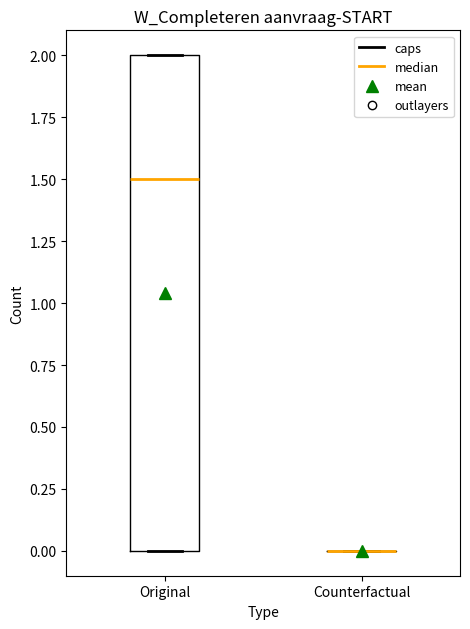

Reading left to right, transcribe this box plot: for each box, give where its median line is, the range the box spans, and where its two whiskers end, as read against the y-axis. The values are not printed on the chart, so give them approximately, as read against the axis.

Original: median 1.5, box 0.0 to 2.0, whiskers 0.0 to 2.0
Counterfactual: box collapsed to a line at 0.0, whiskers 0.0 to 0.0